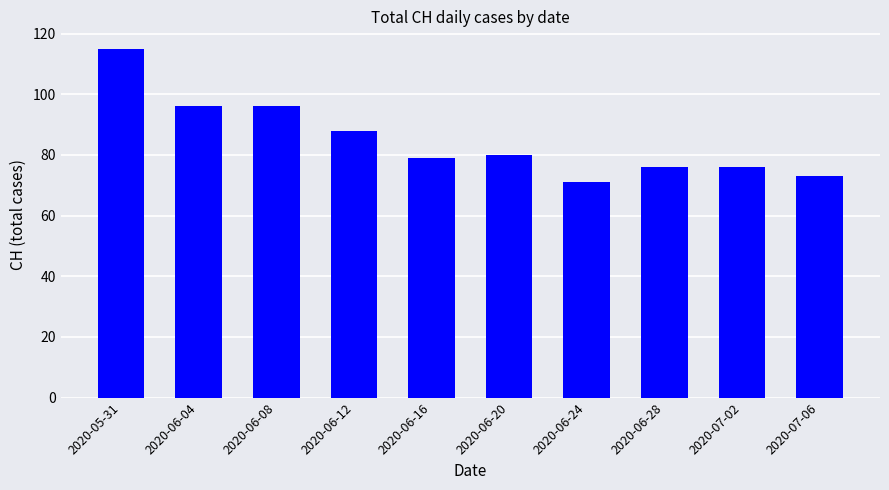

What is the average value?

85